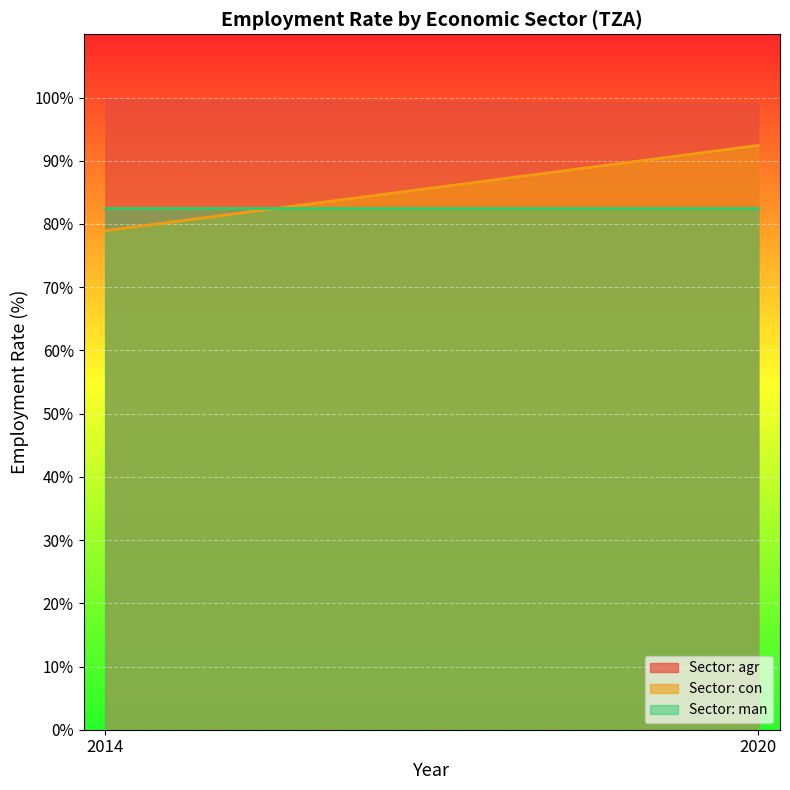

Is the value of eco_aggregate_con at 2020 greater than the value of eco_aggregate_agr at 2014?

No